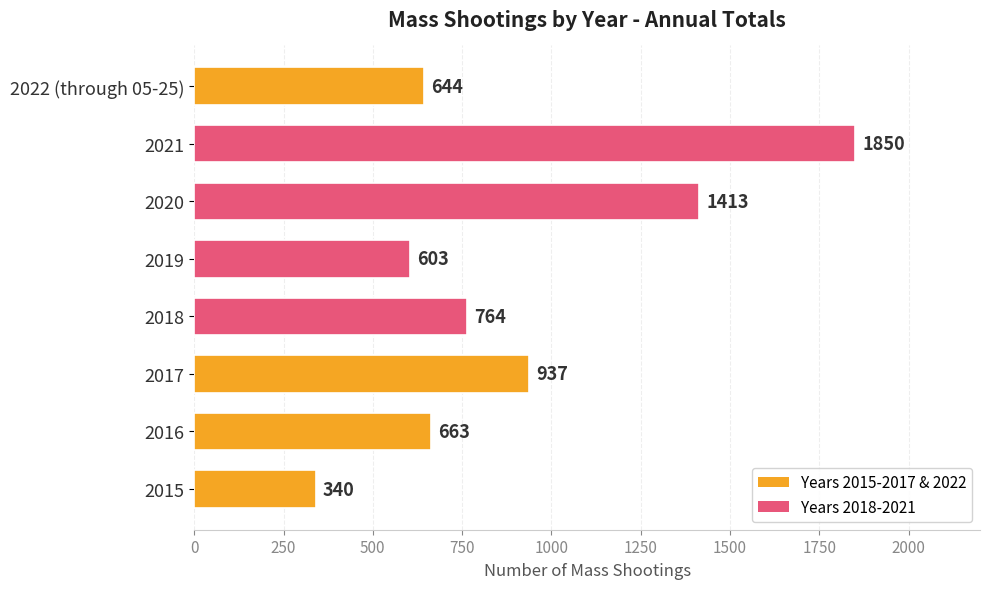

What is the smallest value displayed?

340